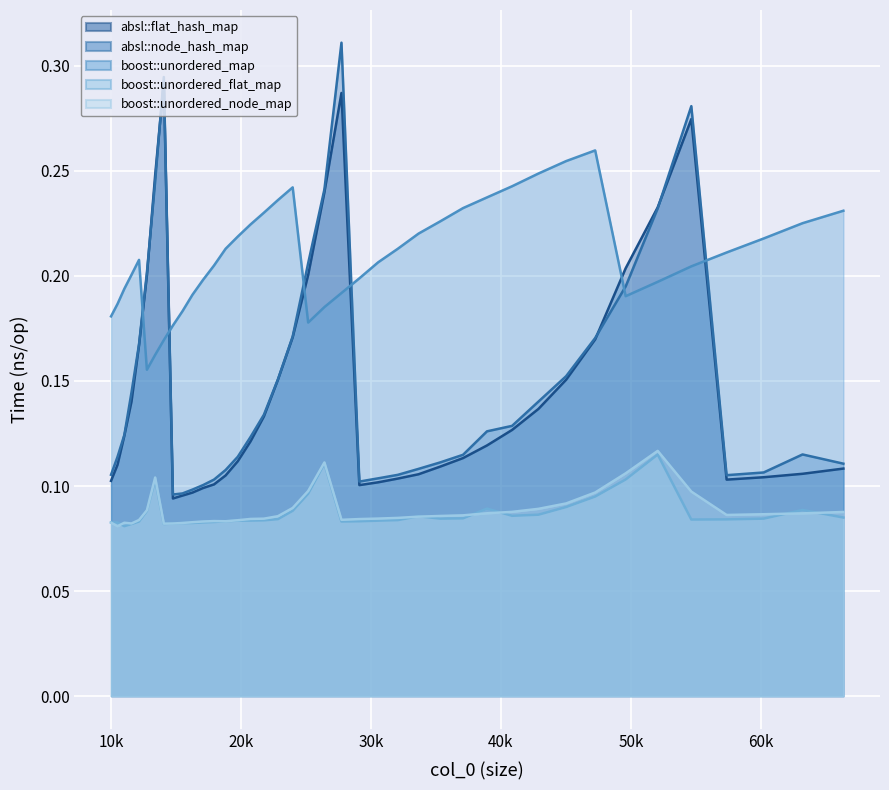

How many interior local valleys does the absl::flat_hash_map line series have?

3